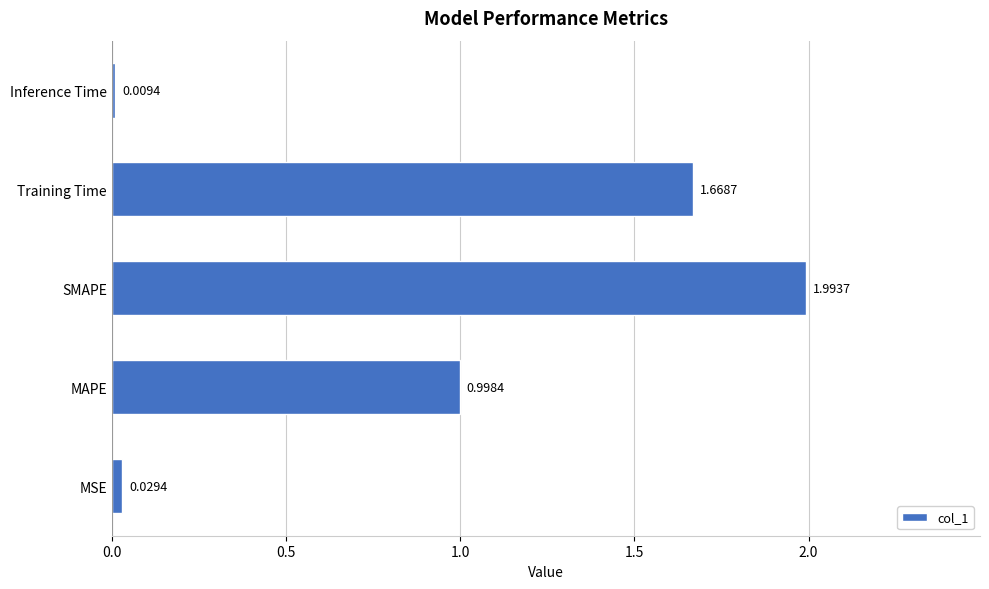

At which label is the value closest to 1?

MAPE